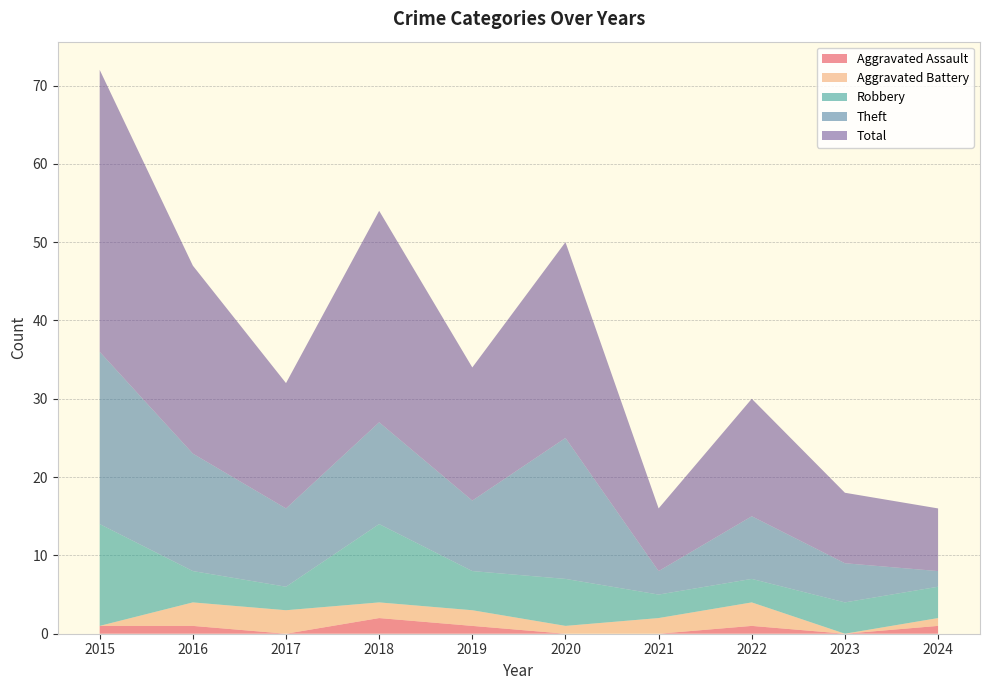

Reading left to right, list all the values displayed in this chart.

Aggravated Assault: 2015=1	2016=1	2017=0	2018=2	2019=1	2020=0	2021=0	2022=1	2023=0	2024=1
Aggravated Battery: 2015=0	2016=3	2017=3	2018=2	2019=2	2020=1	2021=2	2022=3	2023=0	2024=1
Robbery: 2015=13	2016=4	2017=3	2018=10	2019=5	2020=6	2021=3	2022=3	2023=4	2024=4
Theft: 2015=22	2016=15	2017=10	2018=13	2019=9	2020=18	2021=3	2022=8	2023=5	2024=2
Total: 2015=36	2016=24	2017=16	2018=27	2019=17	2020=25	2021=8	2022=15	2023=9	2024=8